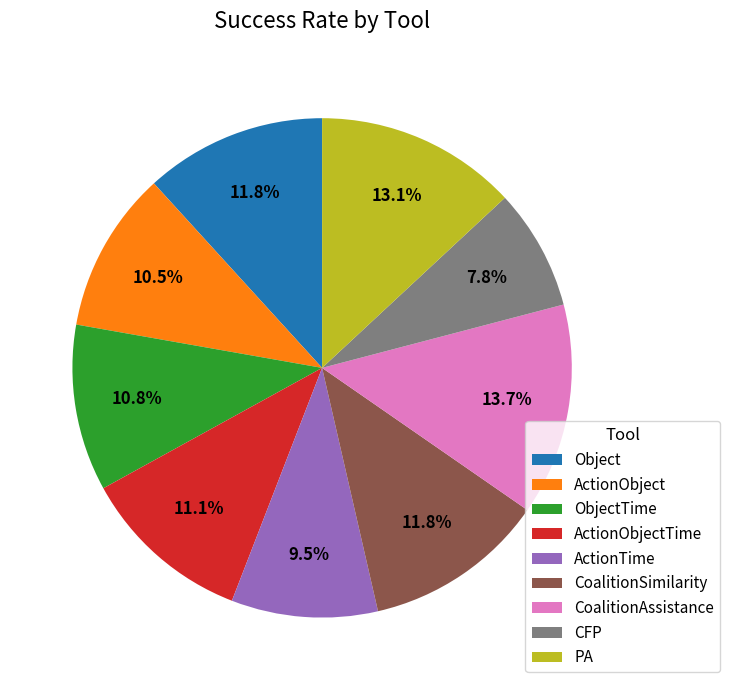

Which slice is the smallest?

CFP